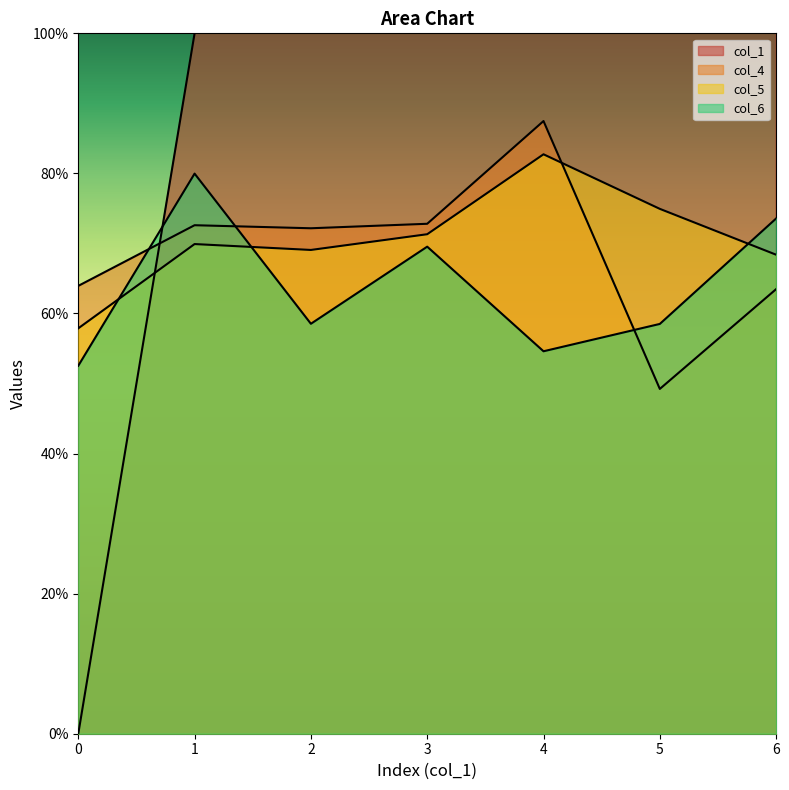

Where do col_4 and col_6 first cross each other?

0 and 1